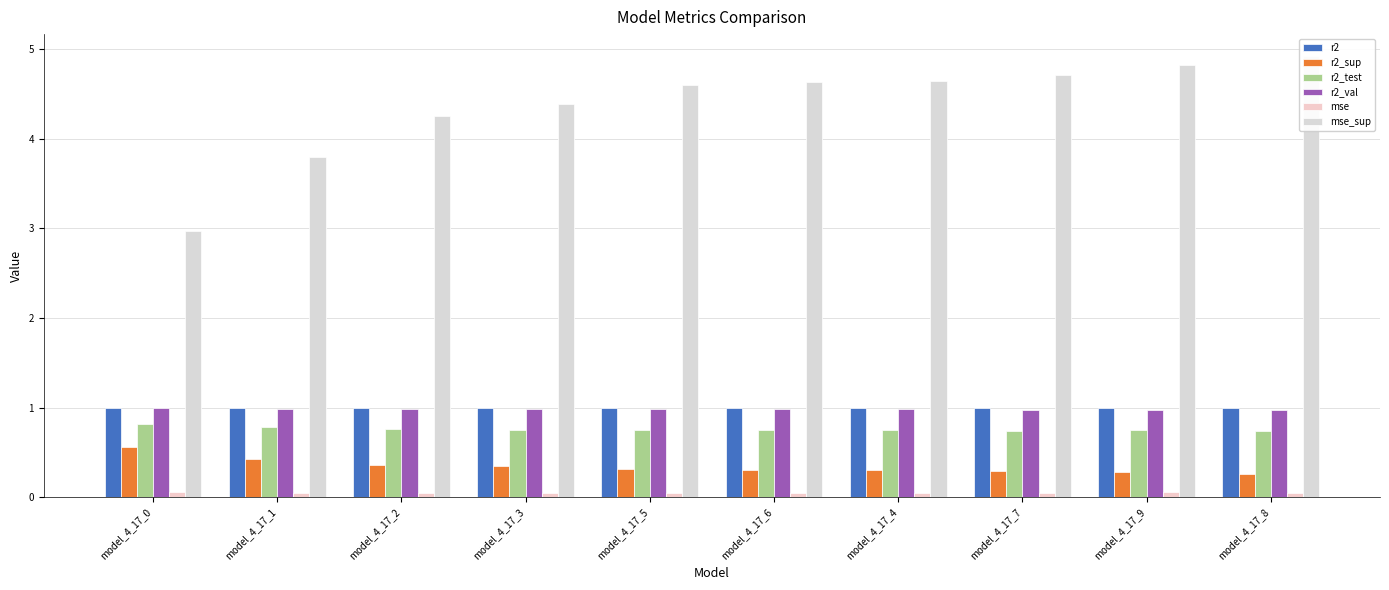

Reading left to right, list all the values displayed in this chart.

r2: model_4_17_0=1.0	model_4_17_1=1.0	model_4_17_2=1.0	model_4_17_3=1.0	model_4_17_5=1.0	model_4_17_6=1.0	model_4_17_4=1.0	model_4_17_7=1.0	model_4_17_9=1.0	model_4_17_8=1.0
r2_sup: model_4_17_0=0.6	model_4_17_1=0.4	model_4_17_2=0.4	model_4_17_3=0.3	model_4_17_5=0.3	model_4_17_6=0.3	model_4_17_4=0.3	model_4_17_7=0.3	model_4_17_9=0.3	model_4_17_8=0.3
r2_test: model_4_17_0=0.8	model_4_17_1=0.8	model_4_17_2=0.8	model_4_17_3=0.7	model_4_17_5=0.7	model_4_17_6=0.7	model_4_17_4=0.8	model_4_17_7=0.7	model_4_17_9=0.8	model_4_17_8=0.7
r2_val: model_4_17_0=1.0	model_4_17_1=1.0	model_4_17_2=1.0	model_4_17_3=1.0	model_4_17_5=1.0	model_4_17_6=1.0	model_4_17_4=1.0	model_4_17_7=1.0	model_4_17_9=1.0	model_4_17_8=1.0
mse: model_4_17_0=0.1	model_4_17_1=0.1	model_4_17_2=0.1	model_4_17_3=0.1	model_4_17_5=0.0	model_4_17_6=0.0	model_4_17_4=0.0	model_4_17_7=0.1	model_4_17_9=0.1	model_4_17_8=0.1
mse_sup: model_4_17_0=3.0	model_4_17_1=3.8	model_4_17_2=4.2	model_4_17_3=4.4	model_4_17_5=4.6	model_4_17_6=4.6	model_4_17_4=4.6	model_4_17_7=4.7	model_4_17_9=4.8	model_4_17_8=4.9